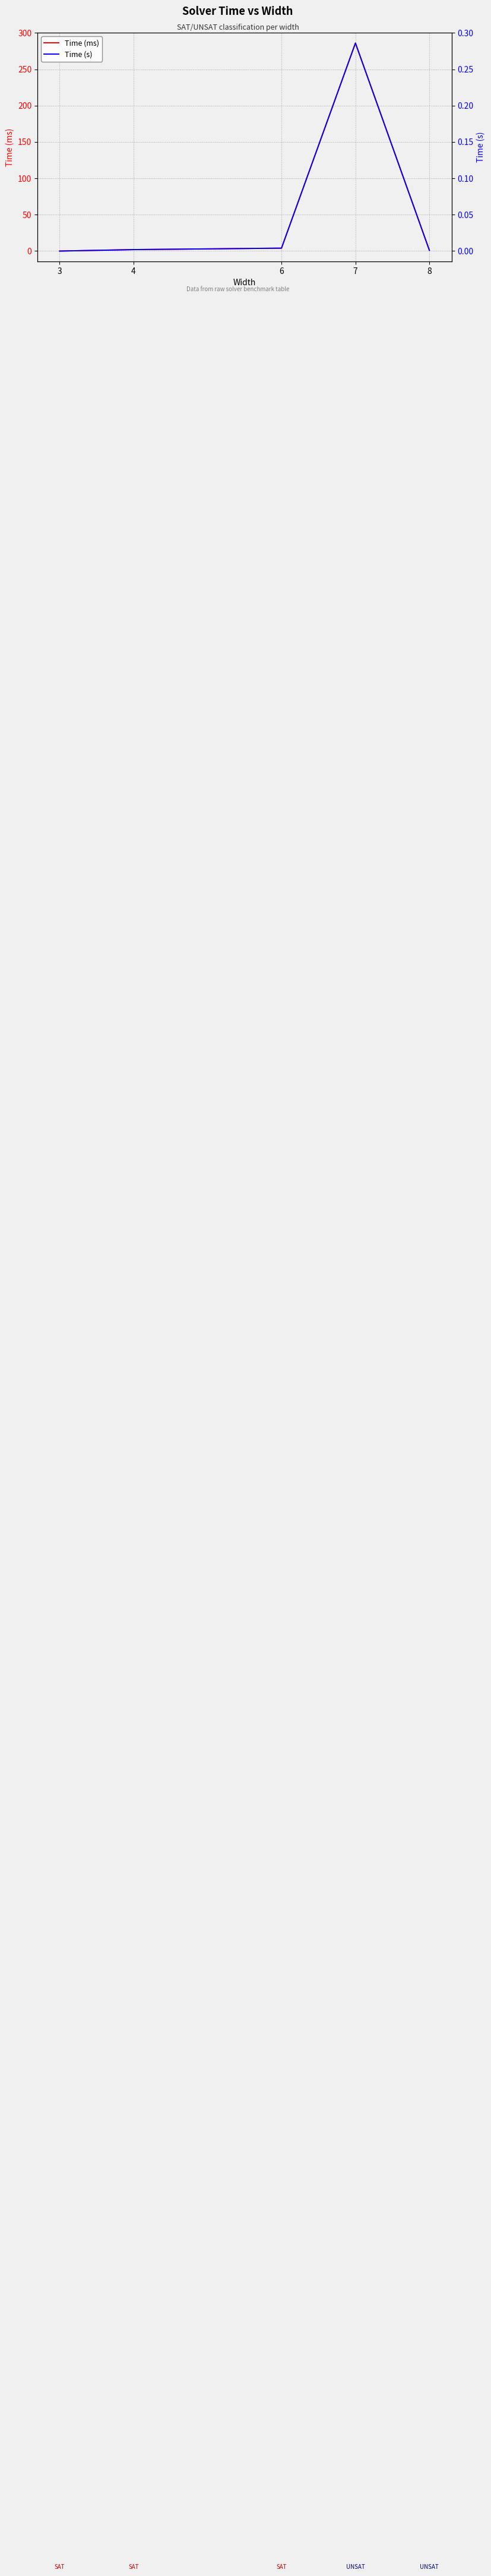

True or false: Time (s) has more than 0 interior local peaks.

True